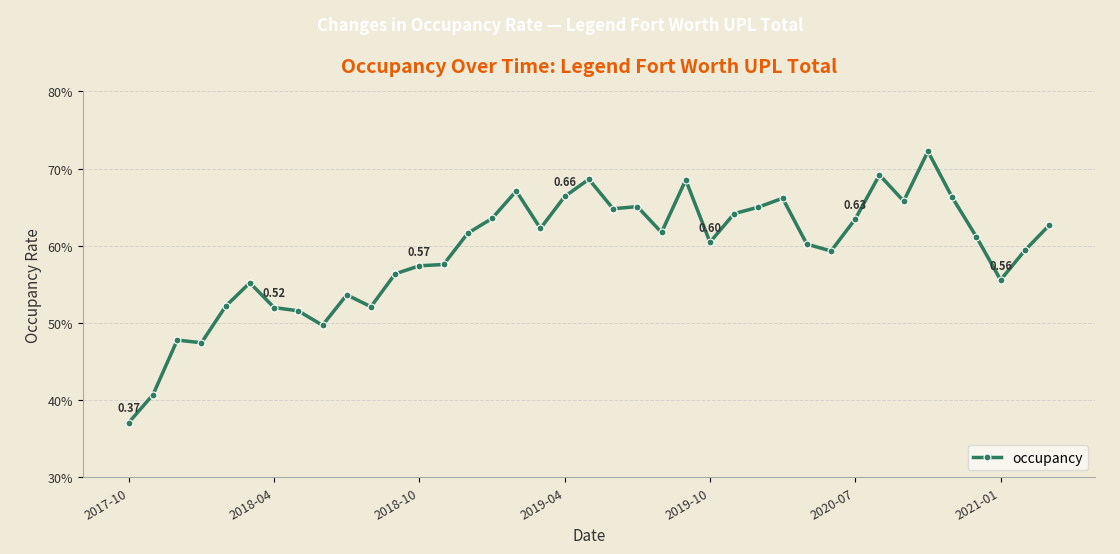

Does the chart have visible grid lines?

Yes